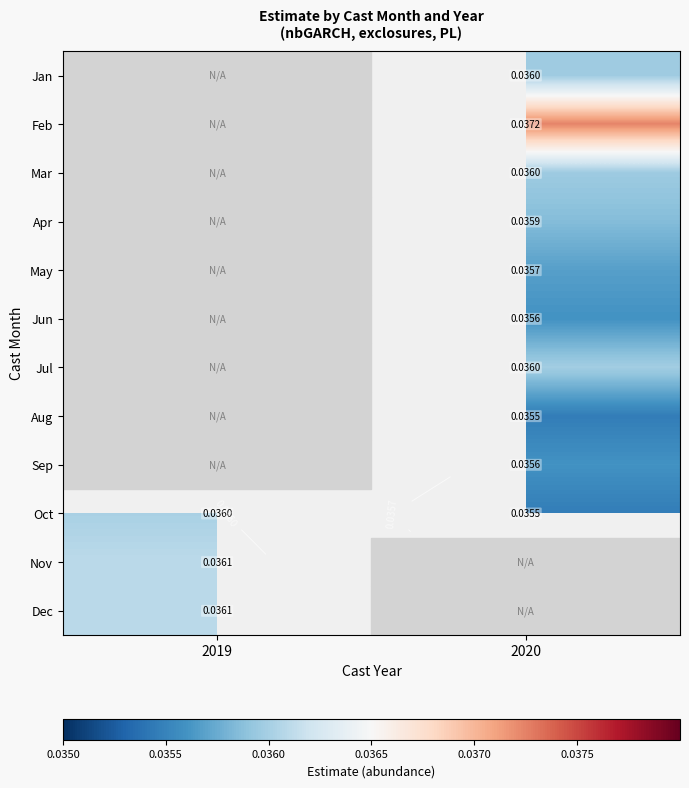

Where does the Aug series first go above 0?

2020